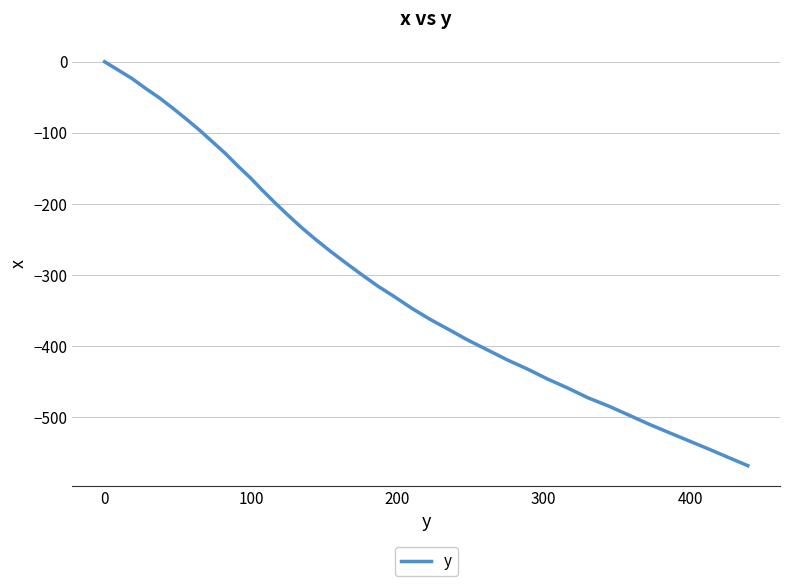

What is the difference between the maximum and minimum values?

568.2